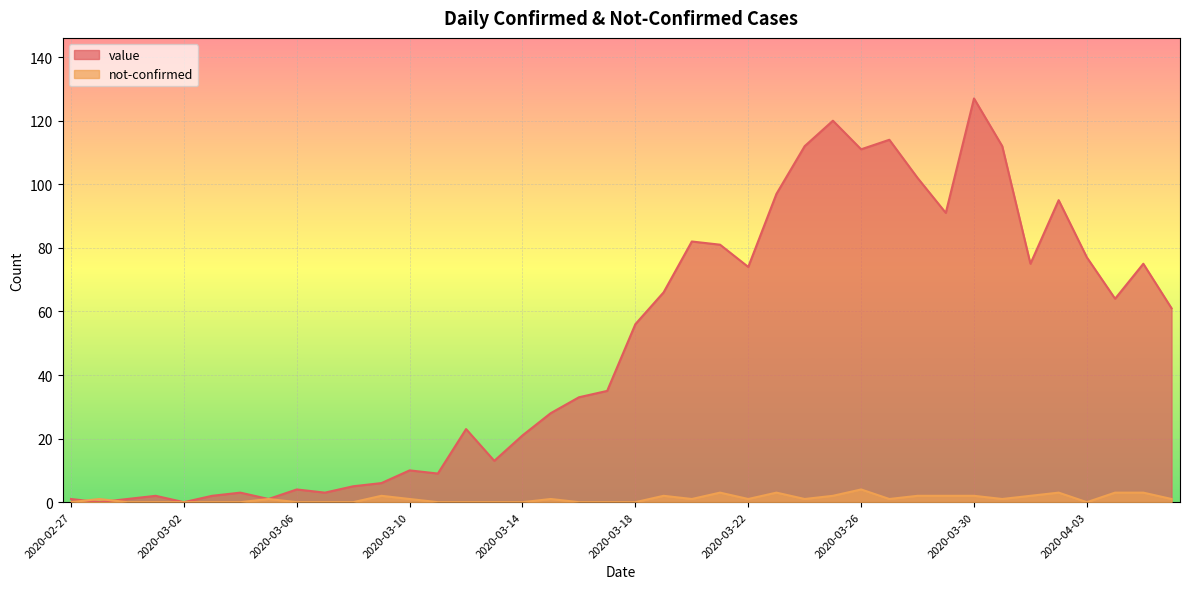

What is the sum of all not-confirmed values?

43